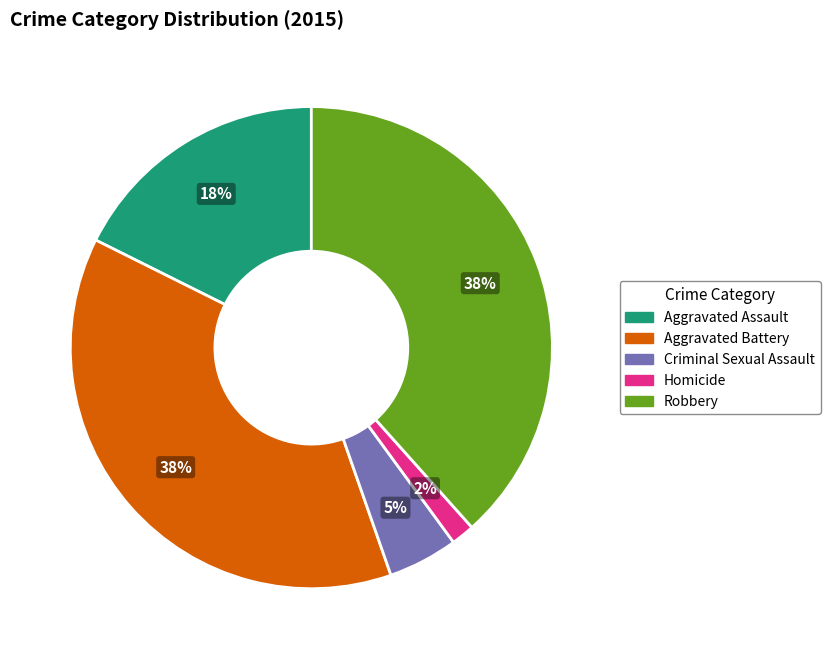

Does any single category account for the majority?

No